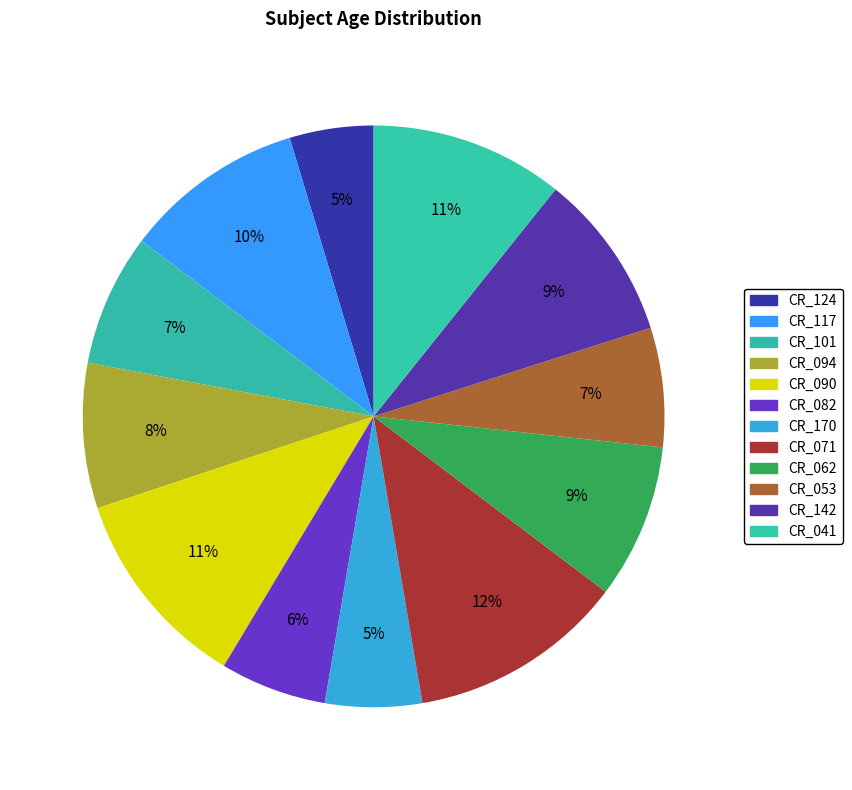

Is there a majority slice in this chart?

No